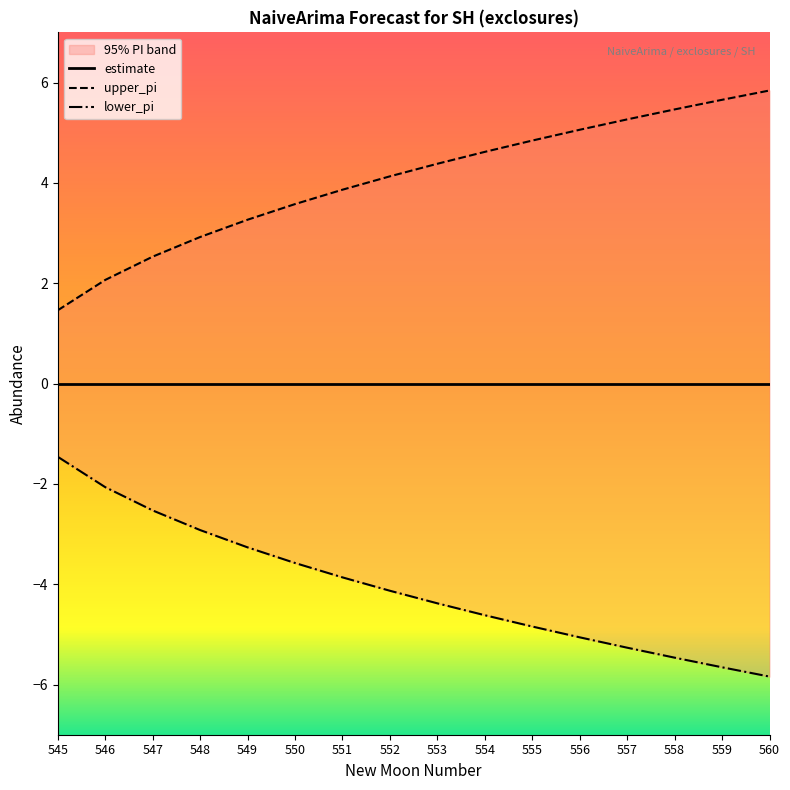

What is the value of the lower_pi point at the 7th from the left?

-3.9